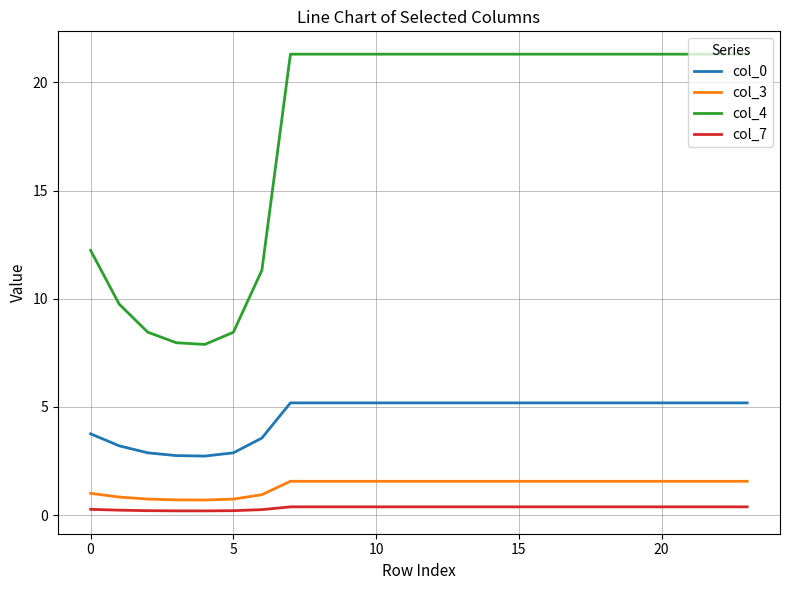

True or false: col_0 and col_7 cross at least once.

False